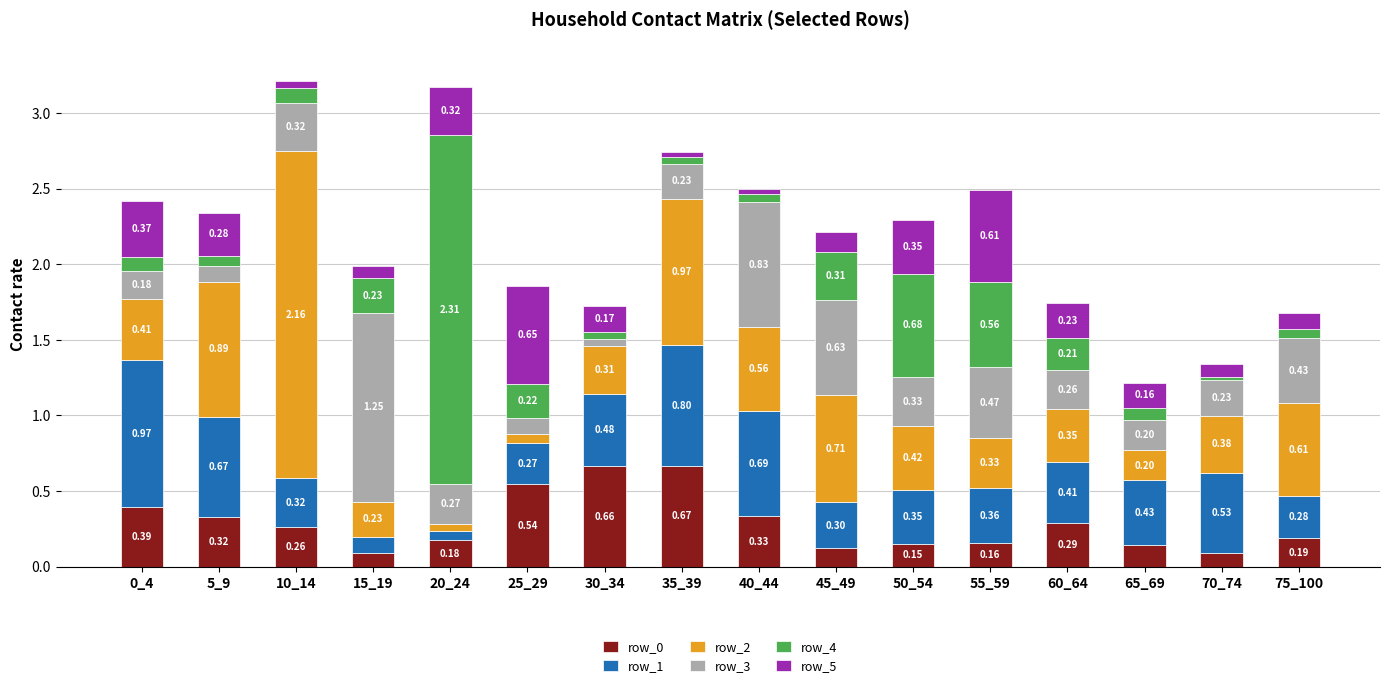

What is the average value of the row_0 series?

0.3